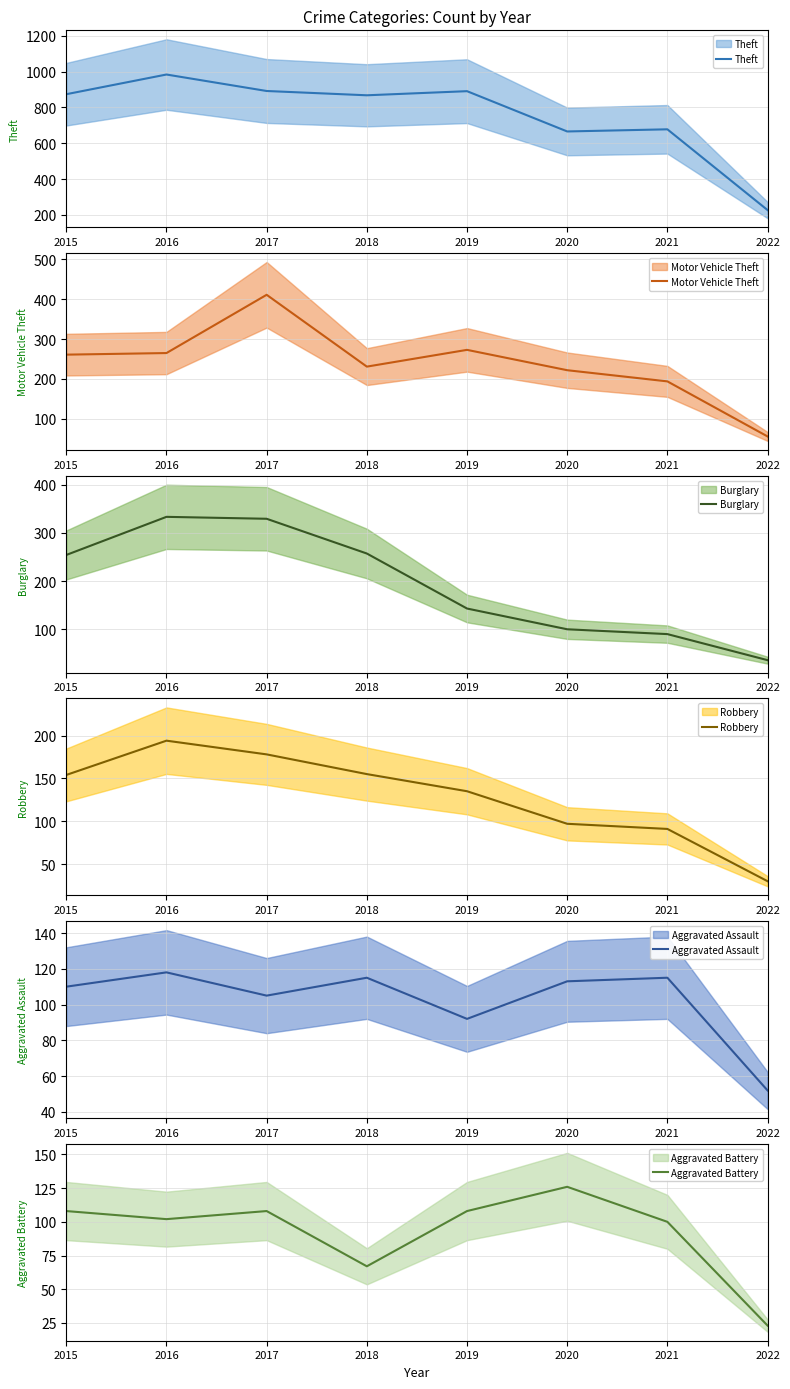

Where does the Aggravated Battery series first go above 108?

2020